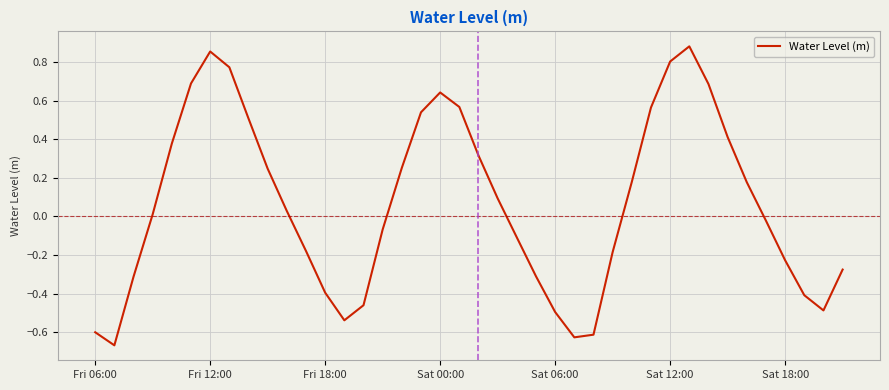

What is the difference between the maximum and minimum values?

1.5